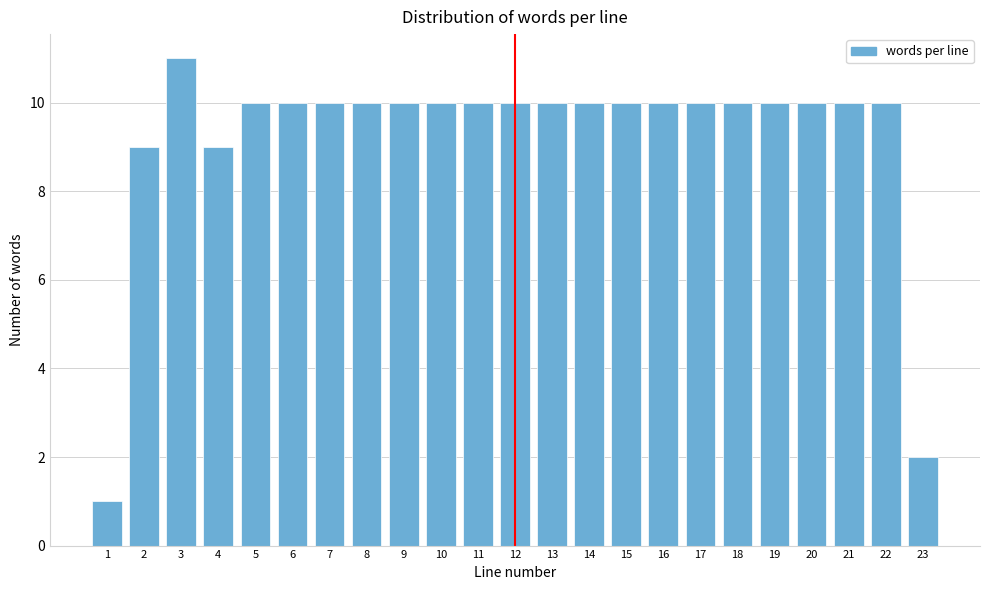

Reading right to left, list all the values displayed in this chart.

23=2	22=10	21=10	20=10	19=10	18=10	17=10	16=10	15=10	14=10	13=10	12=10	11=10	10=10	9=10	8=10	7=10	6=10	5=10	4=9	3=11	2=9	1=1